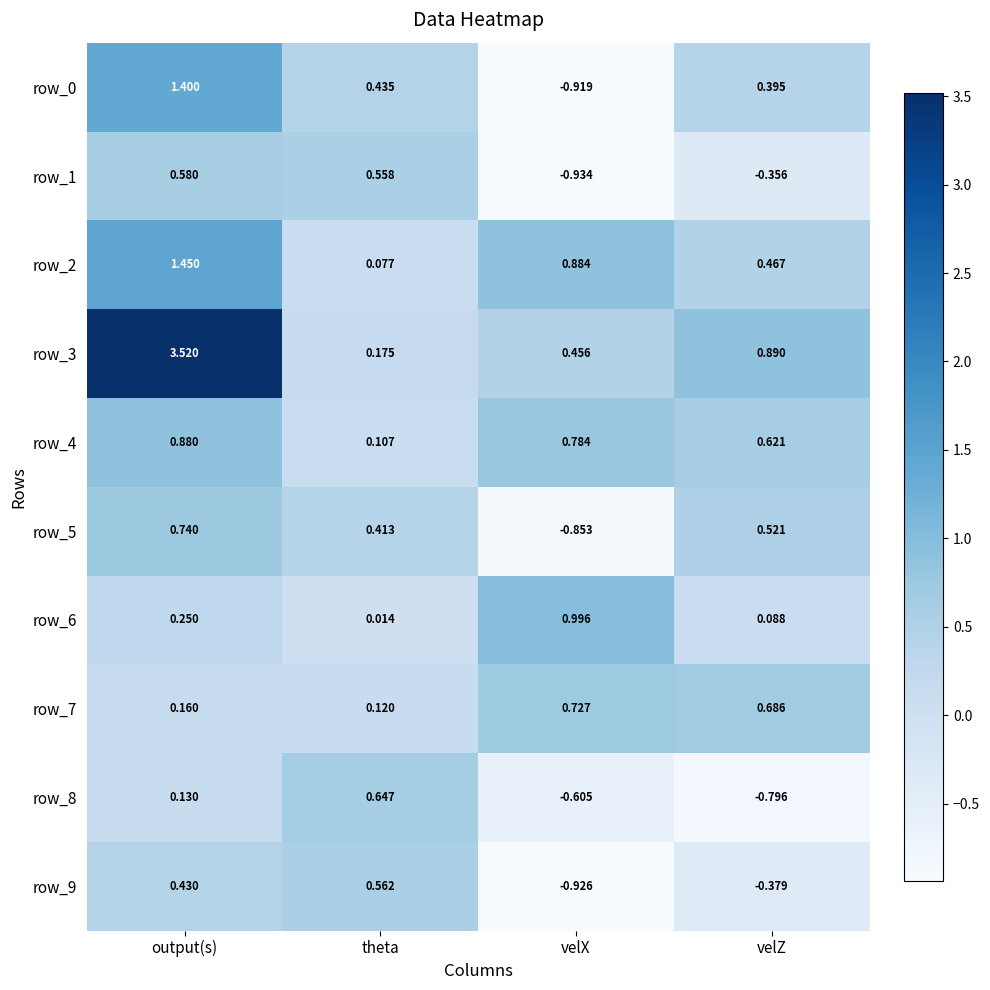

How many categories are shown in the chart?

4